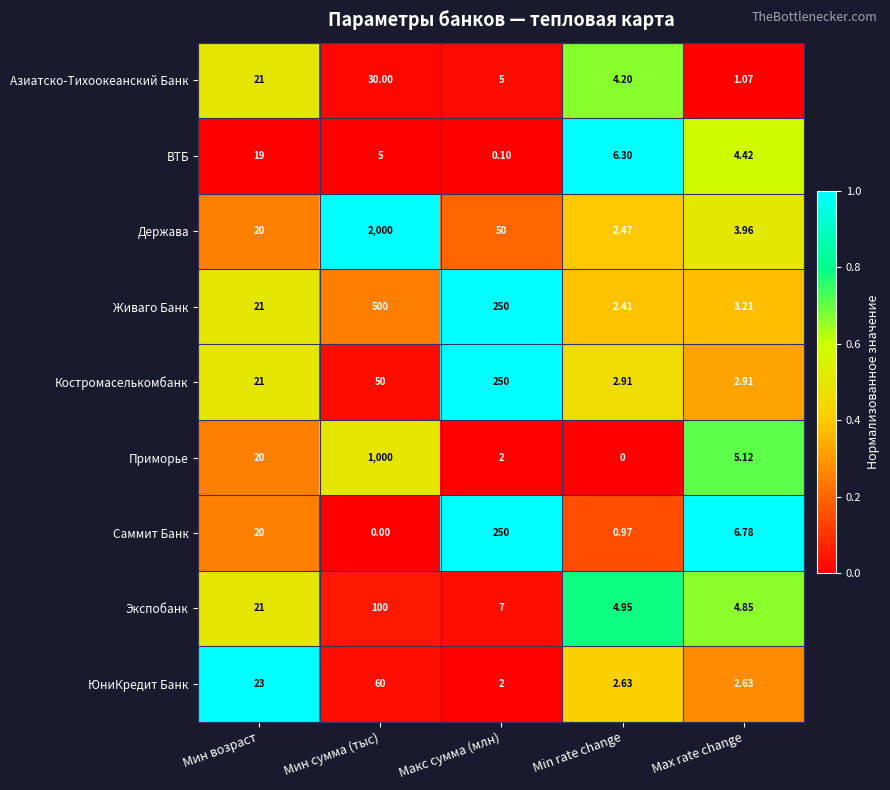

At which label does ЮниКредит Банк reach its peak?

Мин сумма (тыс)